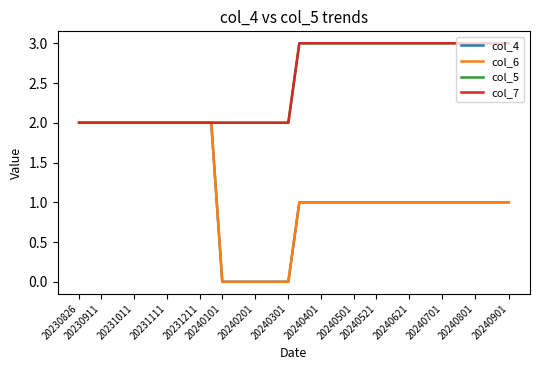

What is the difference between the second highest and minimum values in the col_5 series?

1